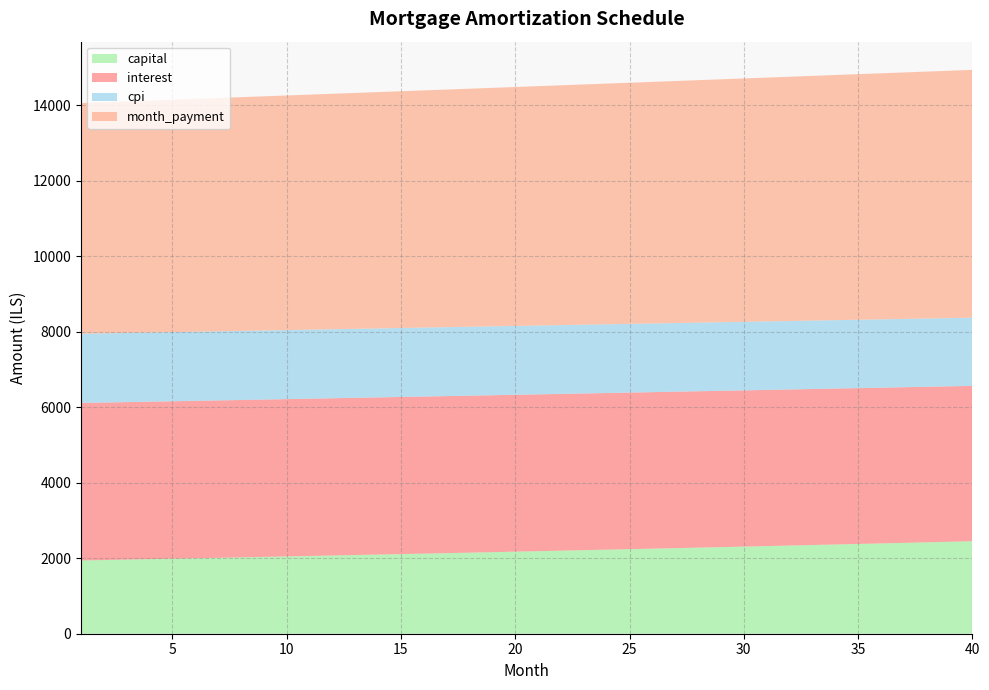

What is the maximum value for capital?

2451.7